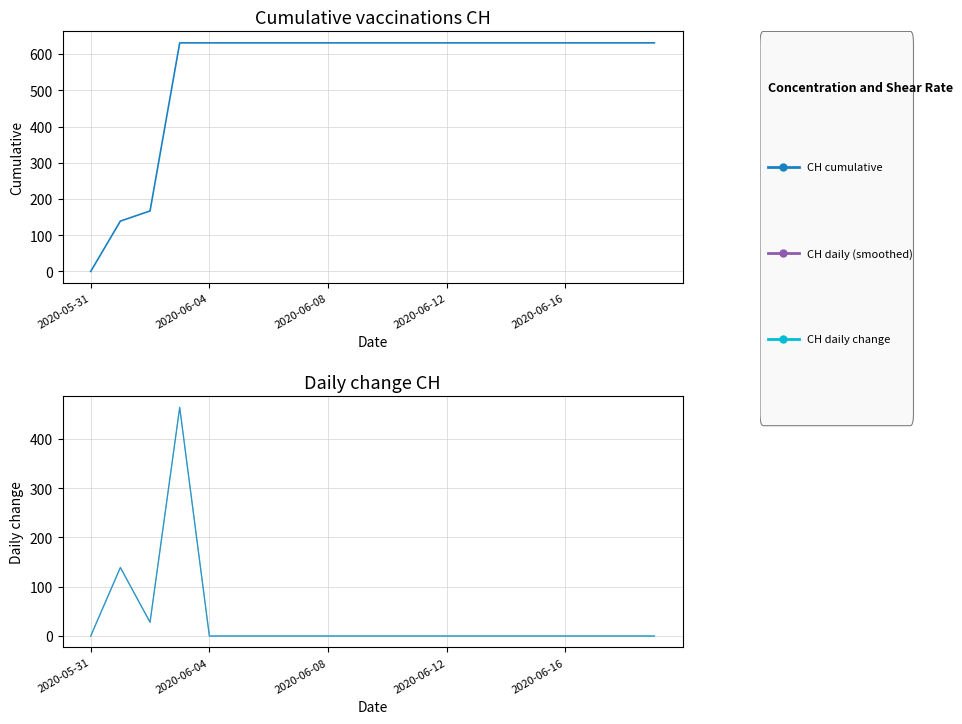

True or false: CH cumulative and CH daily change cross at least once.

False